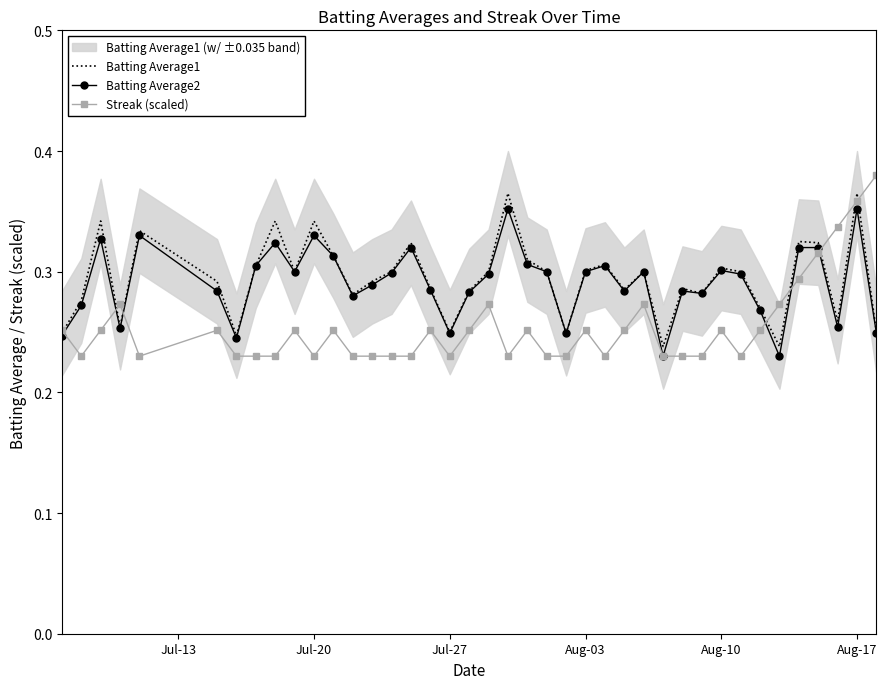

What is the smallest value displayed?

0.2